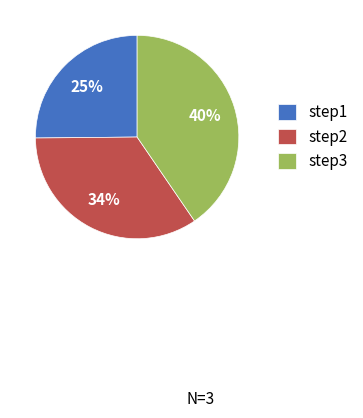

Between step2 and step3, which is larger?

step3